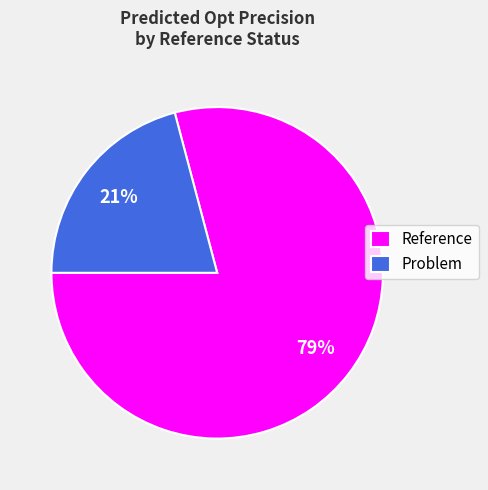

Rank the categories by value from highest to lowest.

Reference, Problem